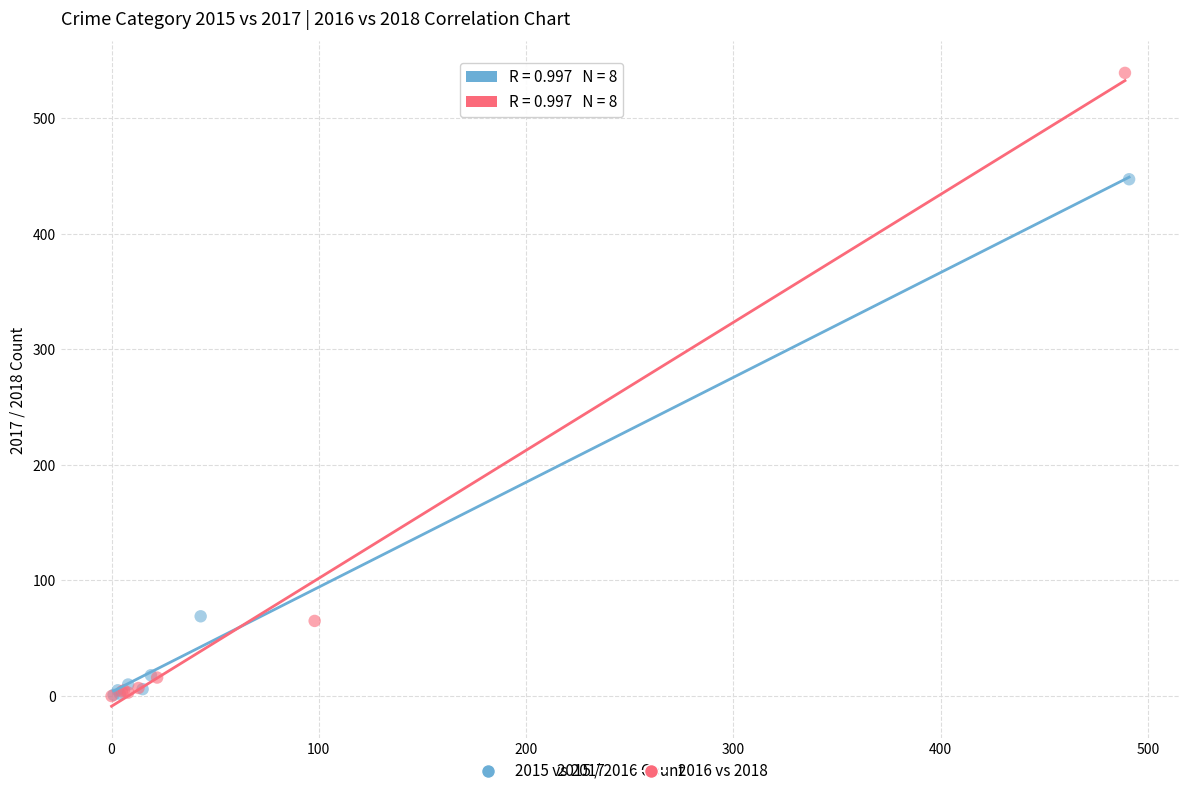

Which series has the widest spread of Y values?

2016 vs 2018